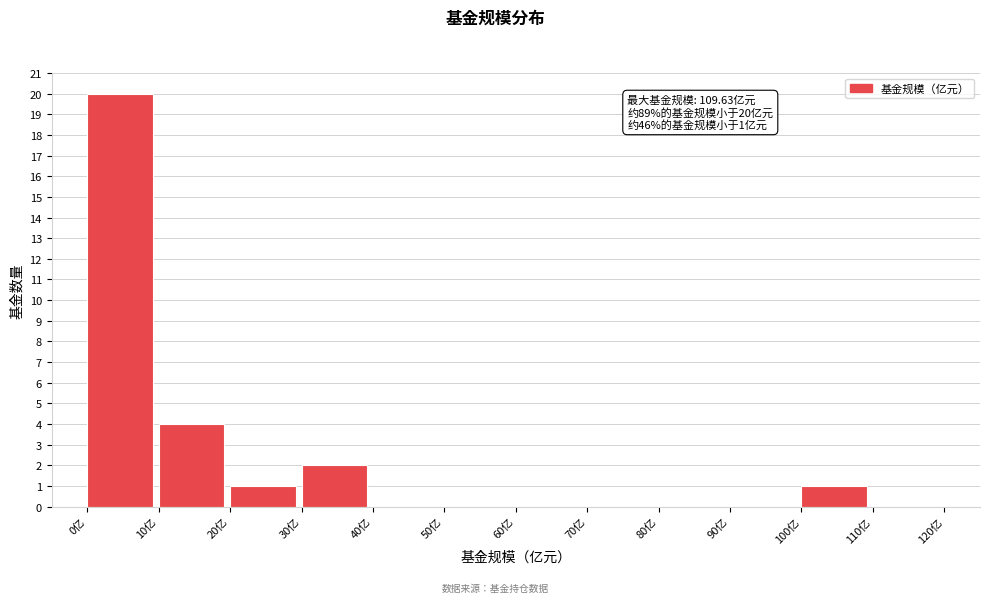

Over which range of the x-axis is the bar tallest?

0 to 10